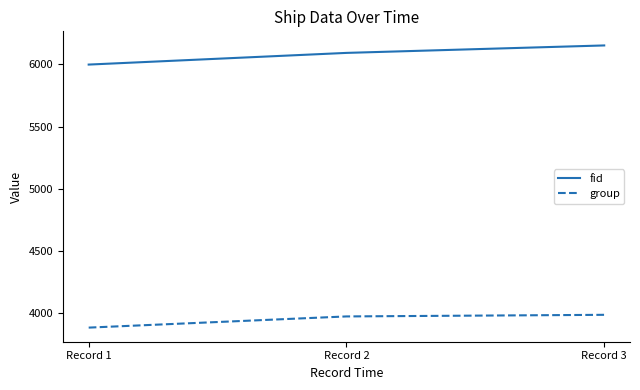

The value of fid at Record 2 is 2462. True or false?

False